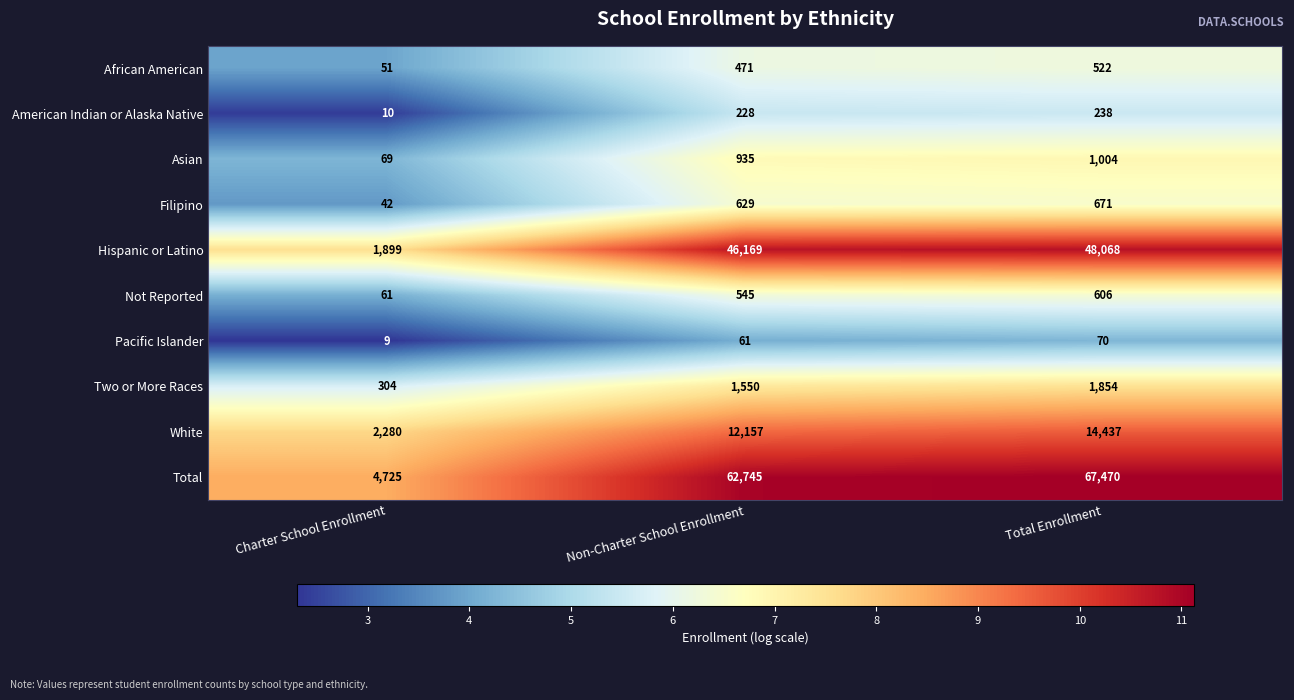

What is the minimum value shown in the chart?

9